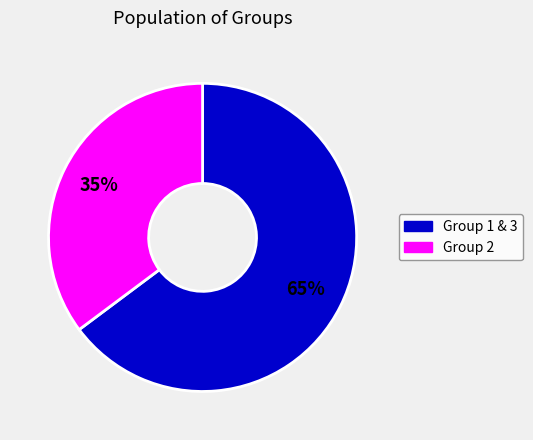

To the nearest percent, what is the difference between the largest and smallest slice percentages?

30%